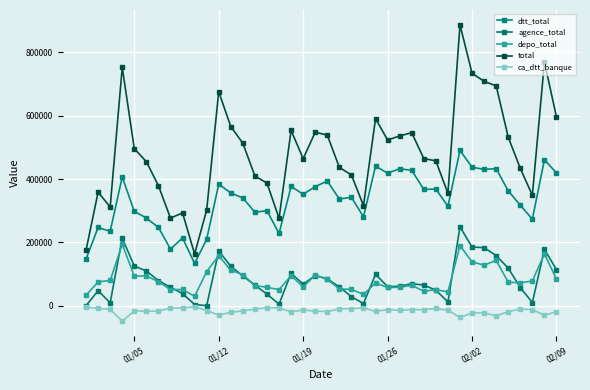

True or false: total and depo_total intersect in this chart.

False